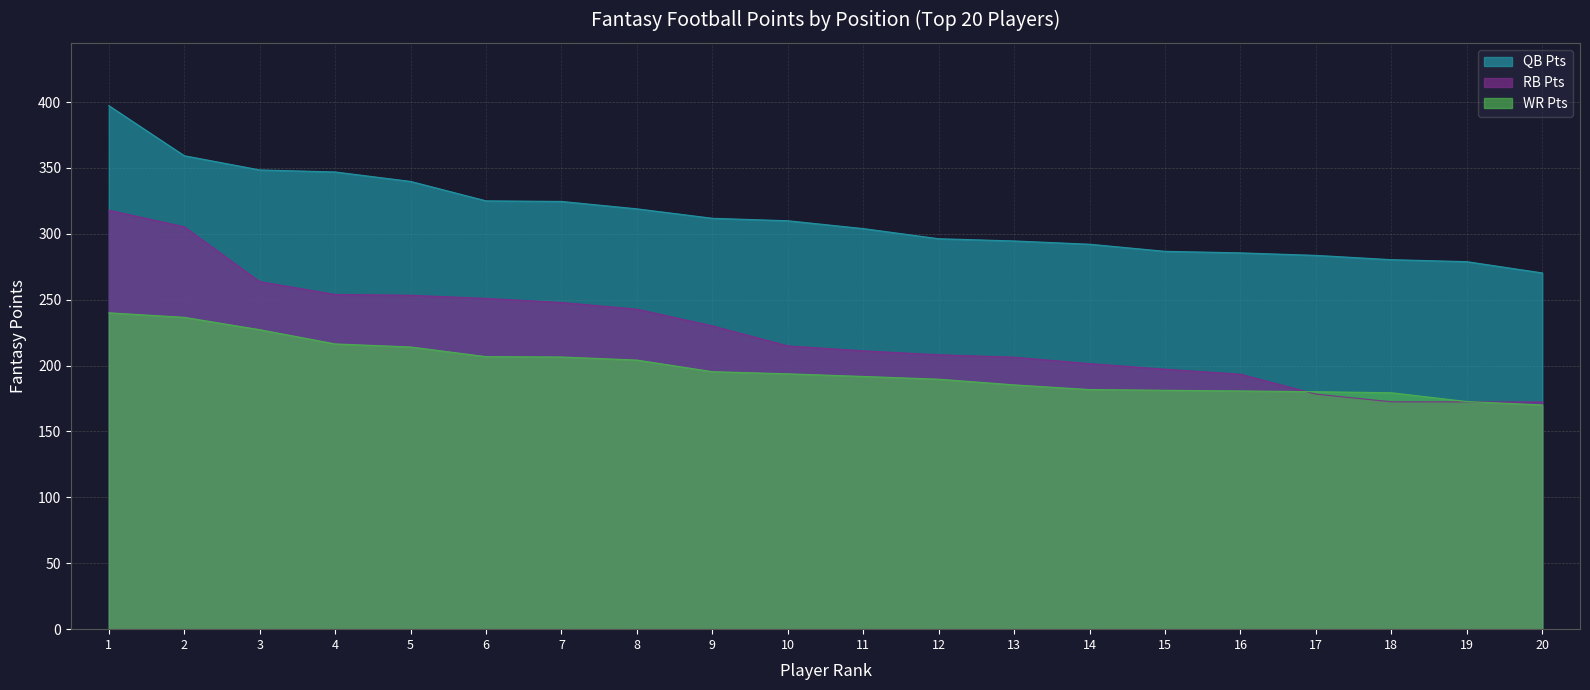

What are all the series names shown in the legend?

QB Pts, RB Pts, WR Pts